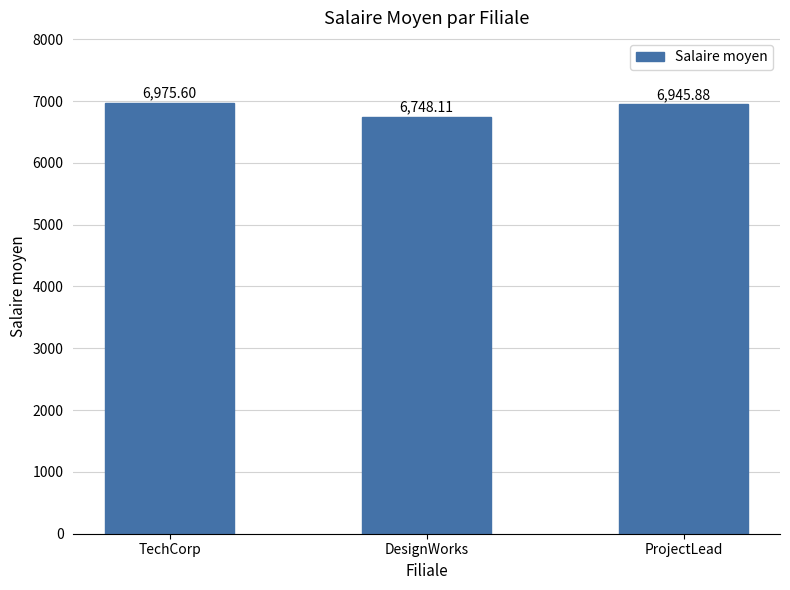

What is the label of the 3rd bar from the right?

TechCorp